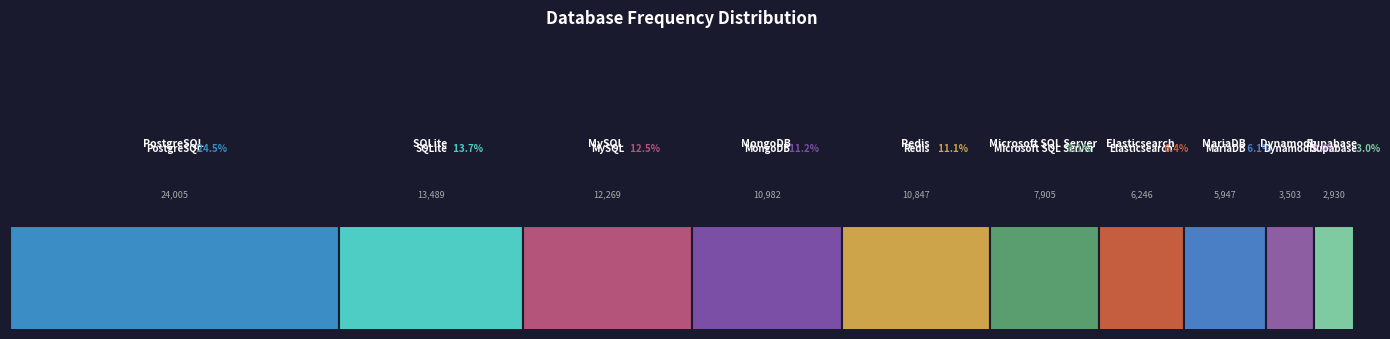

The chart shows a value of 9035 at PostgreSQL. True or false?

False